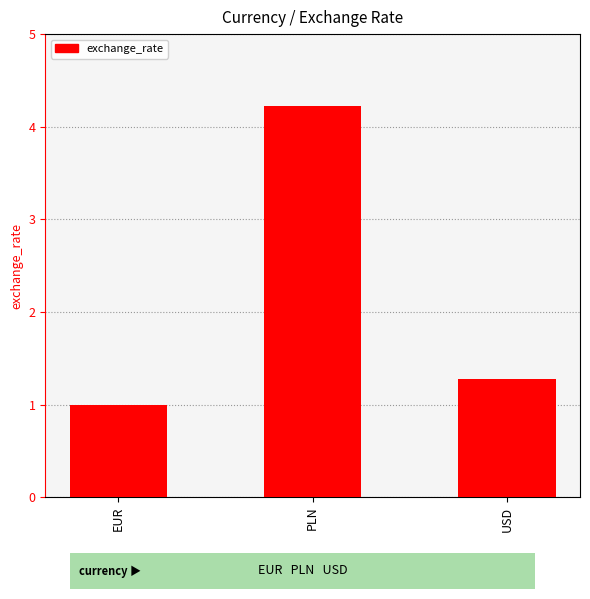

What is the difference between the maximum and second lowest values?

2.9